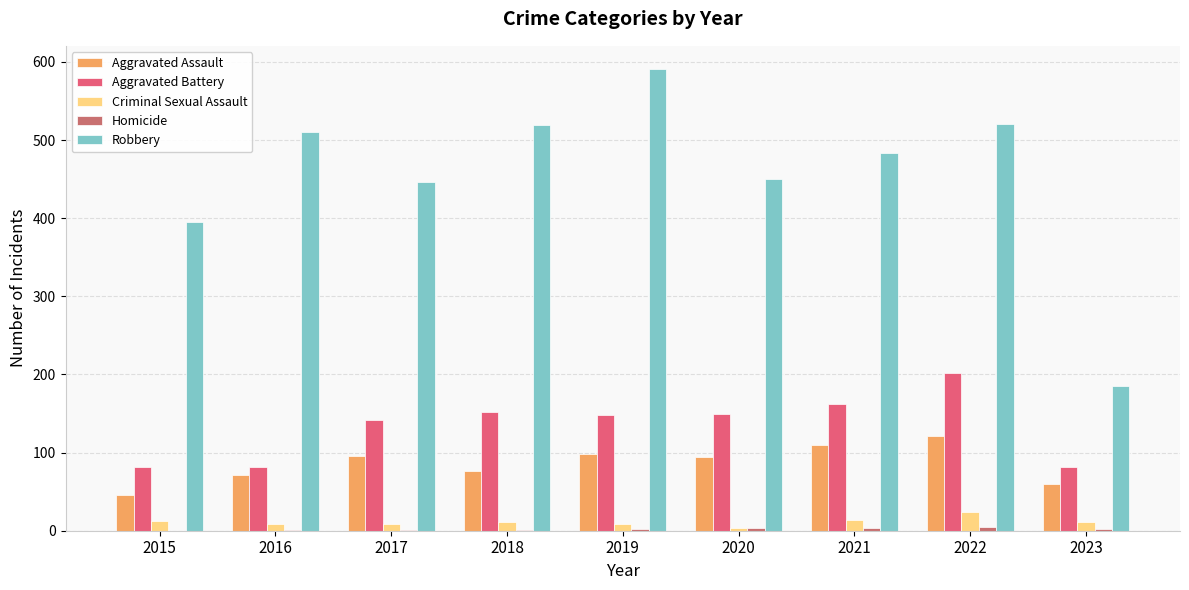

What is the total value across all series at 2021?

774